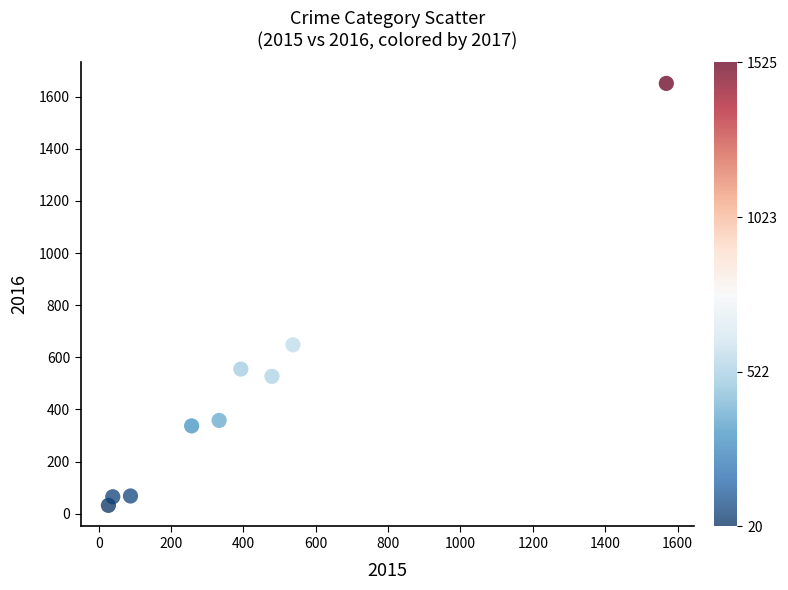

What is the average Y value?

471